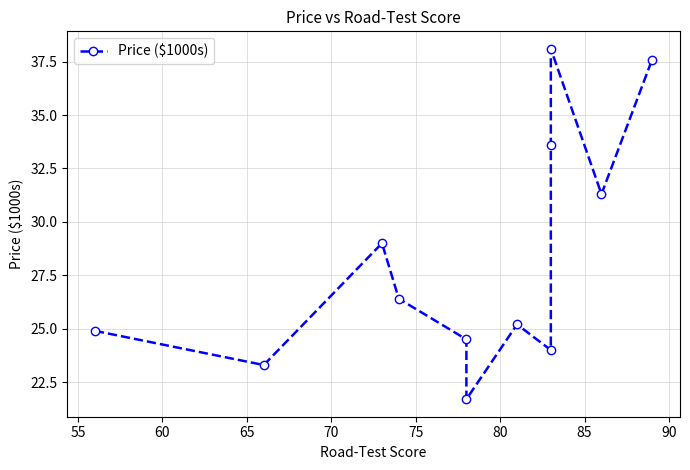

What is the minimum value shown in the chart?

21.7